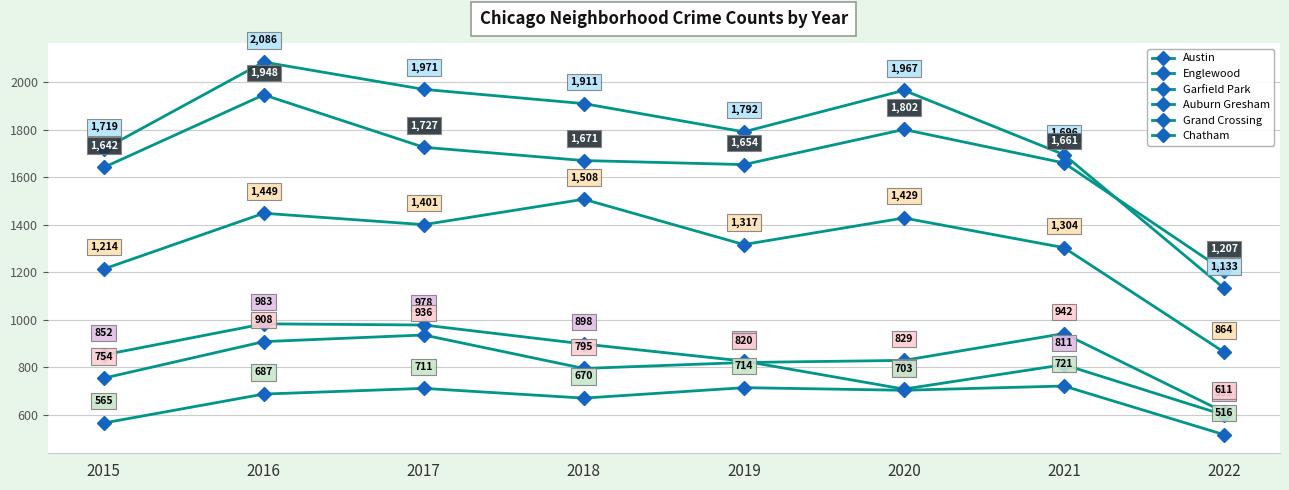

Count the number of data series in this chart.

6